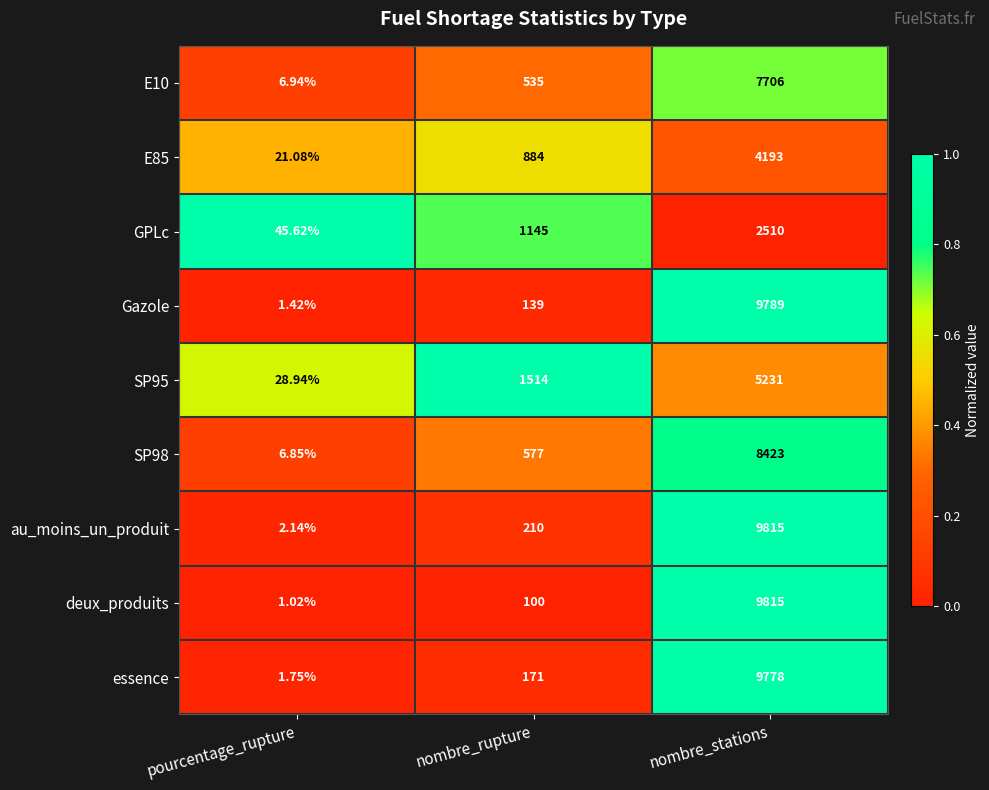

List the labels in order of Gazole value, smallest first.

pourcentage_rupture, nombre_rupture, nombre_stations